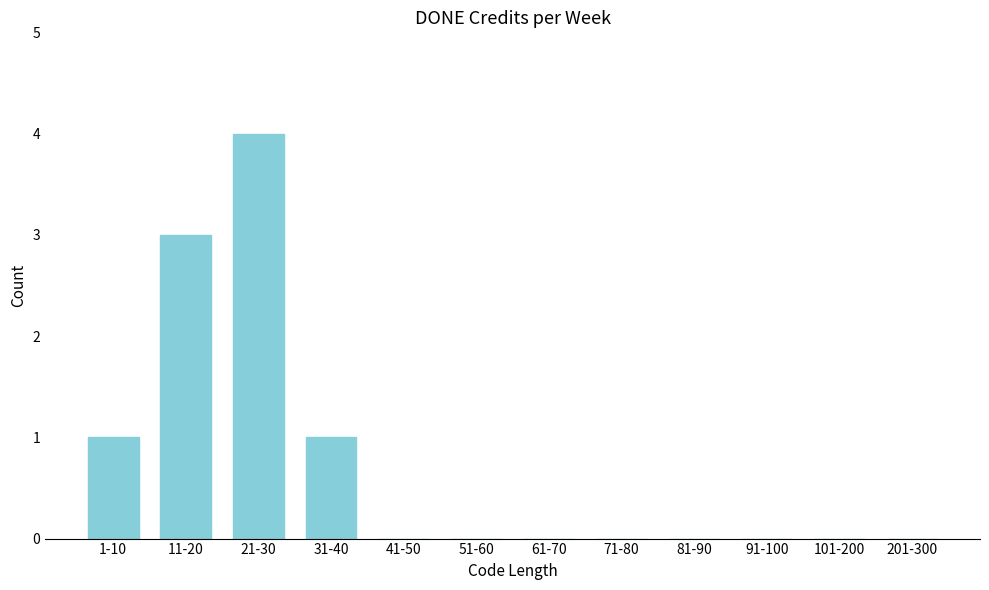

Reading left to right, list all the values displayed in this chart.

1-10=1	11-20=3	21-30=4	31-40=1	41-50=0	51-60=0	61-70=0	71-80=0	81-90=0	91-100=0	101-200=0	201-300=0